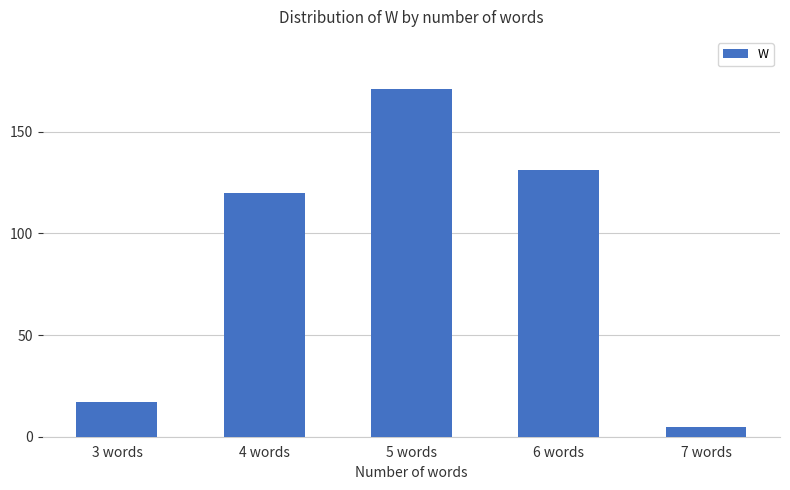

True or false: the data shows 286 at 5 words.

False